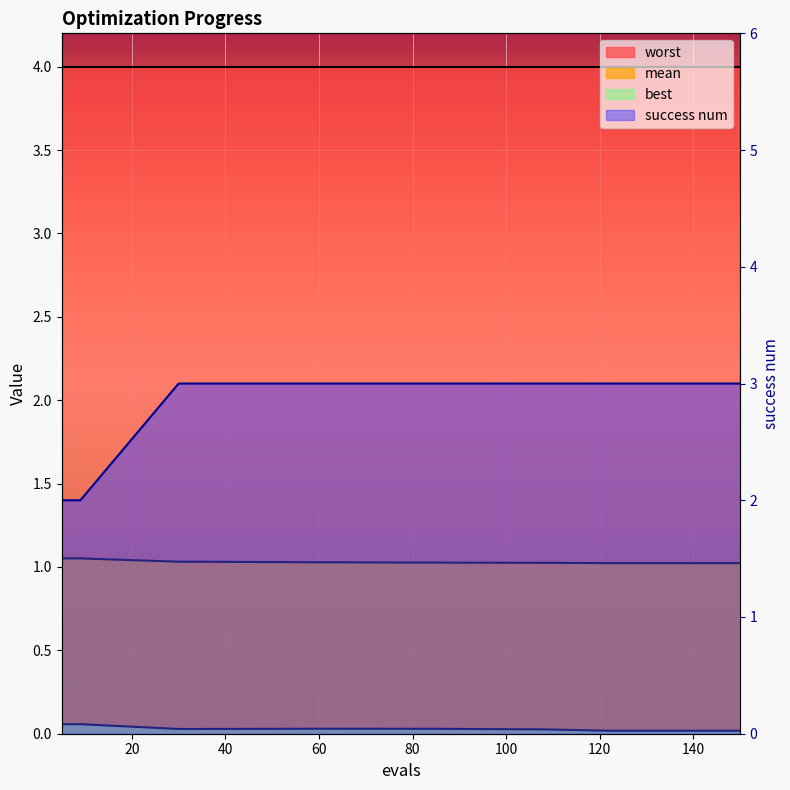

Which series has the largest range (max minus min)?

success num